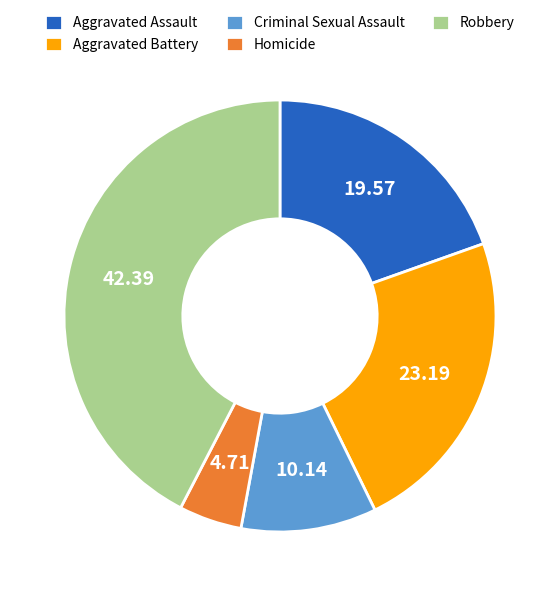

How many slices are in this pie chart?

5